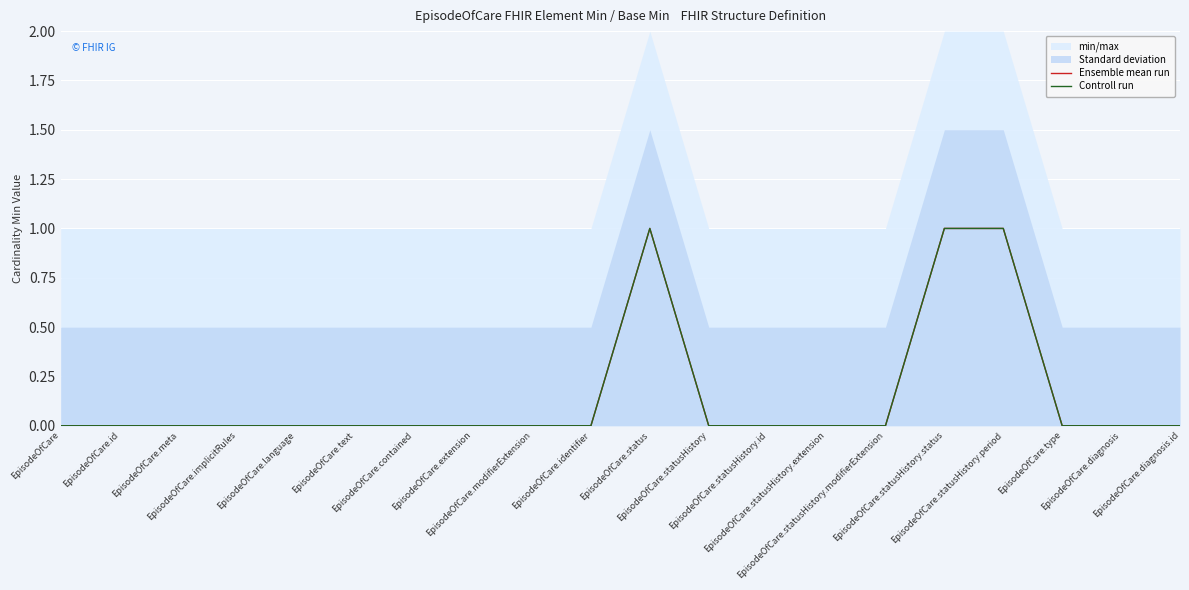

What is the sum of the Controll run values at EpisodeOfCare.statusHistory.status and EpisodeOfCare.extension?

1